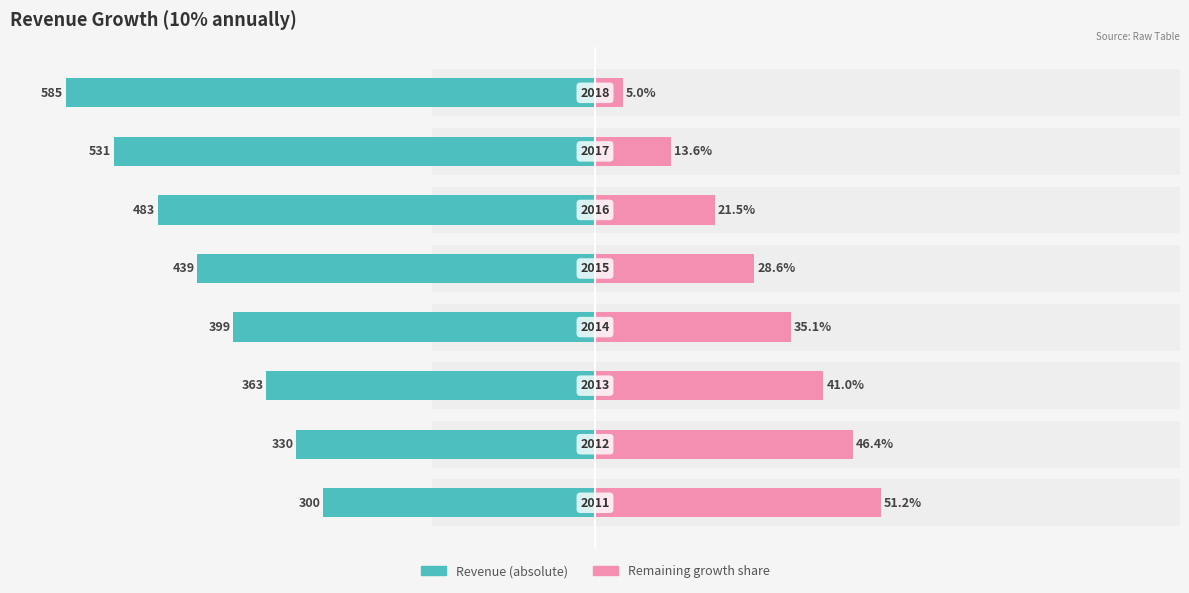

How many data points in growth are above 35?

4